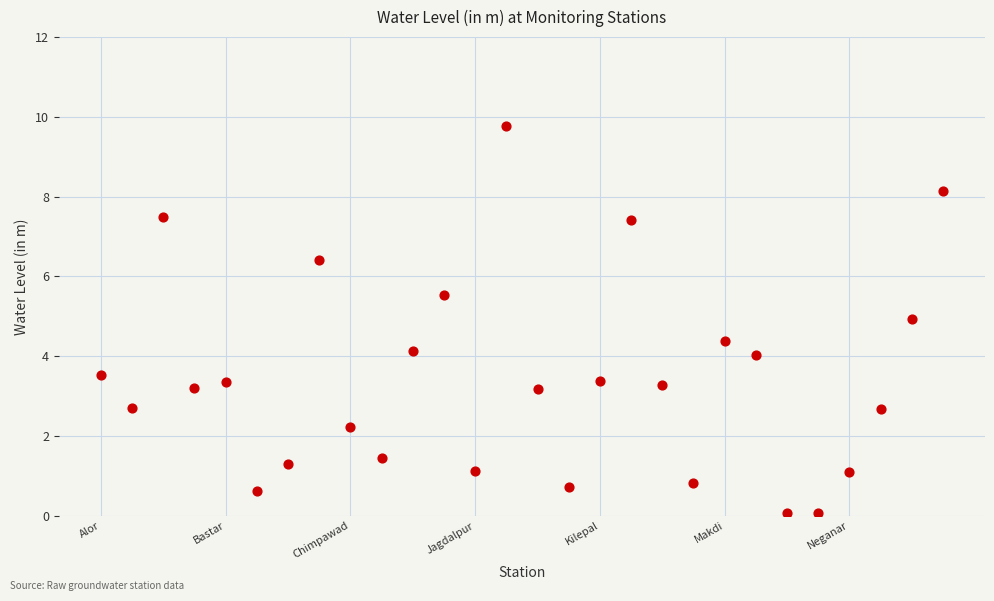

What is the range of Y values (max minus min)?

9.7